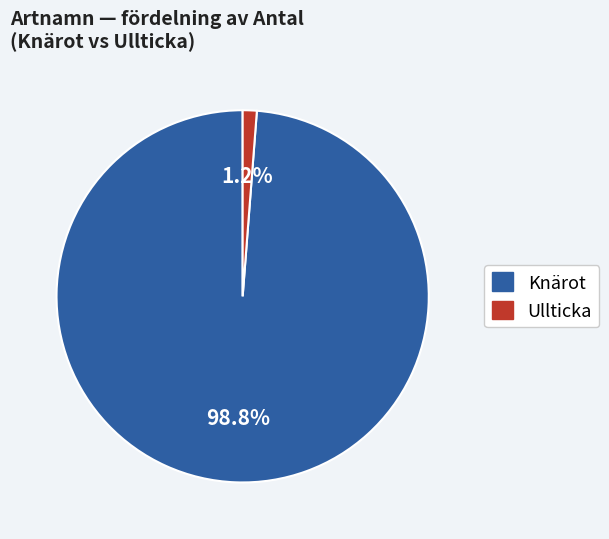

Is there any slice that represents more than half of the pie?

Yes